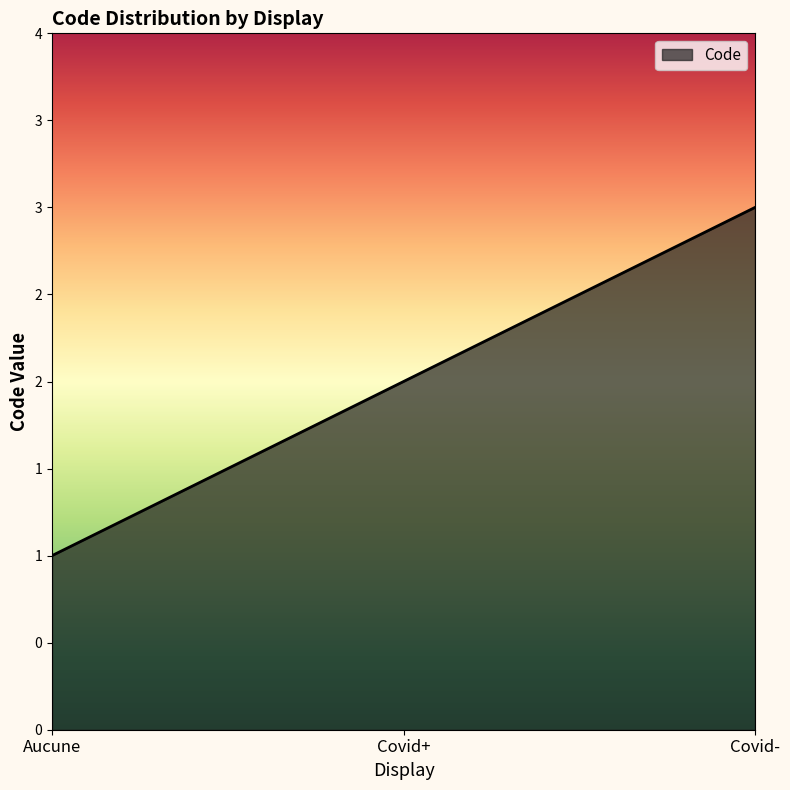

What is the minimum value shown in the chart?

1